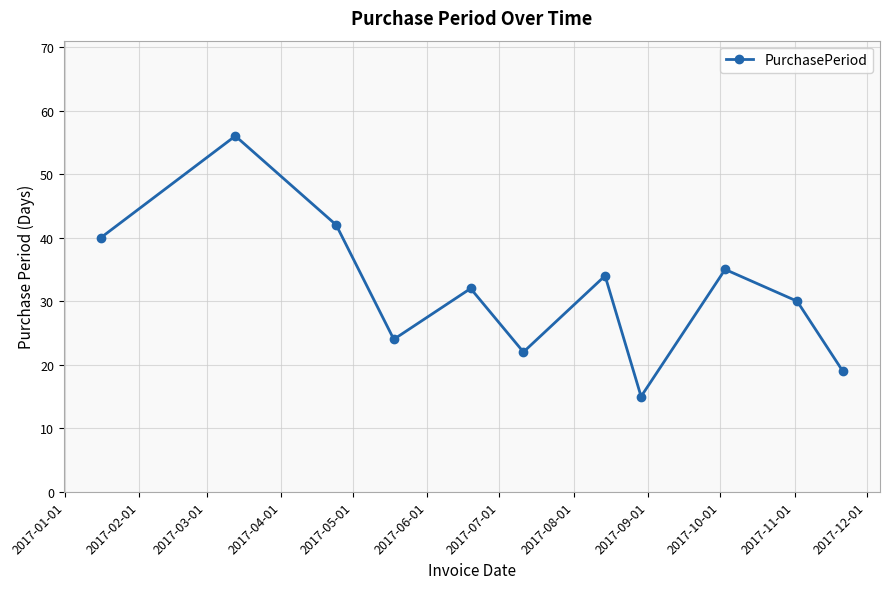

What is the difference between the maximum and minimum values?

41